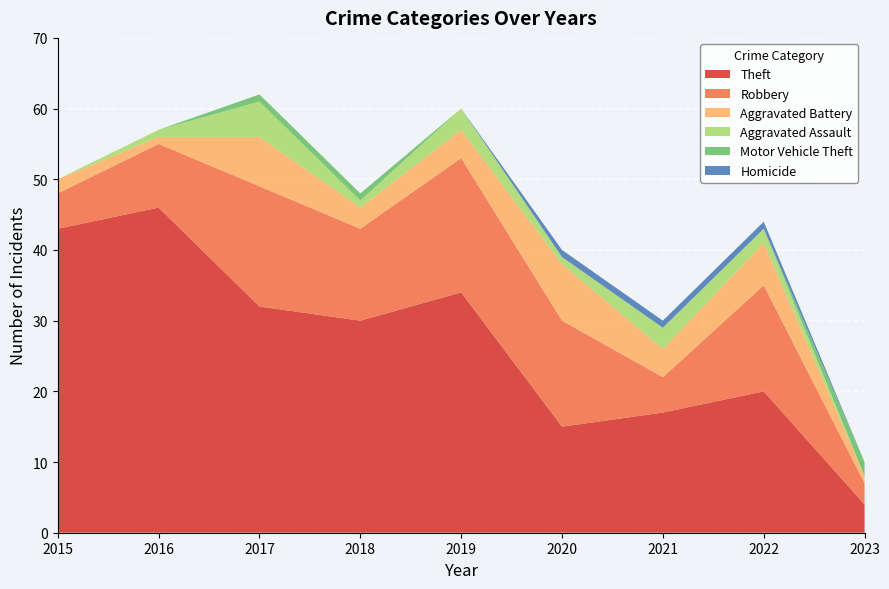

Reading left to right, transcribe all the data shown in this chart.

Theft: 2015=43	2016=46	2017=32	2018=30	2019=34	2020=15	2021=17	2022=20	2023=4
Robbery: 2015=5	2016=9	2017=17	2018=13	2019=19	2020=15	2021=5	2022=15	2023=3
Aggravated Battery: 2015=2	2016=1	2017=7	2018=3	2019=4	2020=8	2021=4	2022=6	2023=1
Aggravated Assault: 2015=0	2016=1	2017=5	2018=1	2019=3	2020=1	2021=3	2022=2	2023=0
Motor Vehicle Theft: 2015=0	2016=0	2017=1	2018=1	2019=0	2020=0	2021=0	2022=0	2023=2
Homicide: 2015=0	2016=0	2017=0	2018=0	2019=0	2020=1	2021=1	2022=1	2023=0